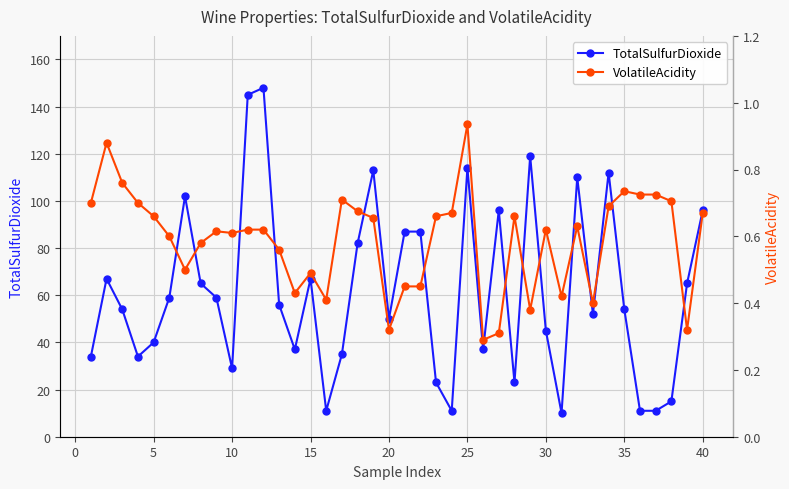

Which series has the largest total across all categories?

TotalSulfurDioxide